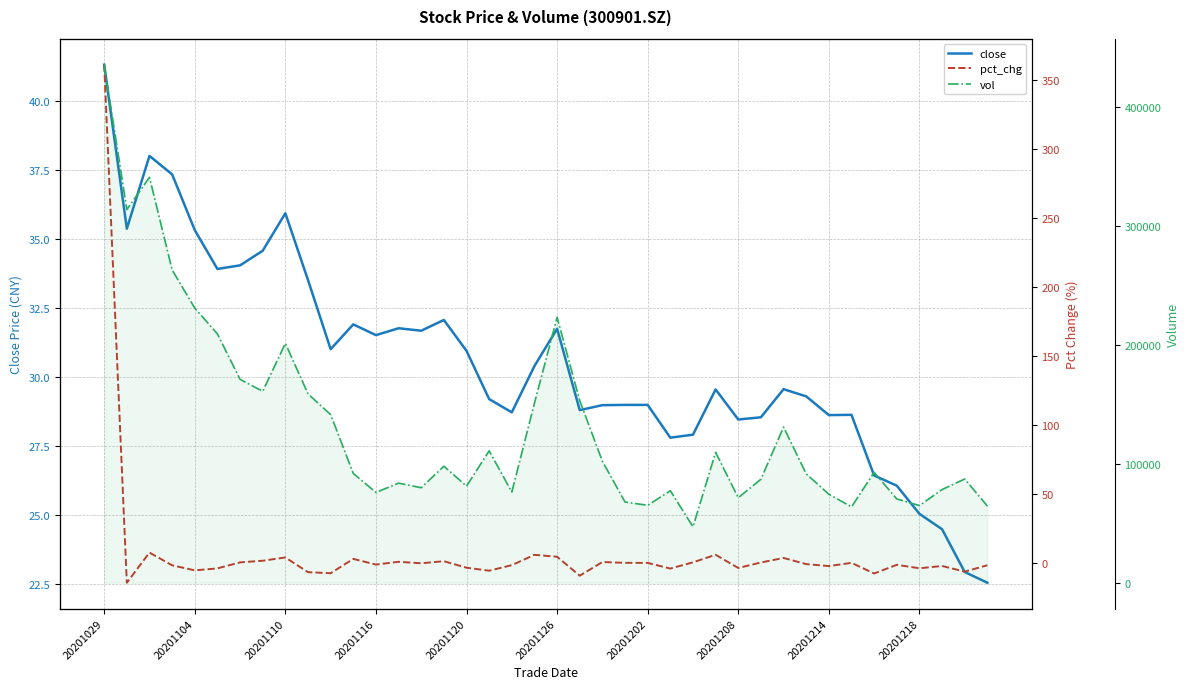

Is it true that pct_chg equals -9.3 at 21?

True